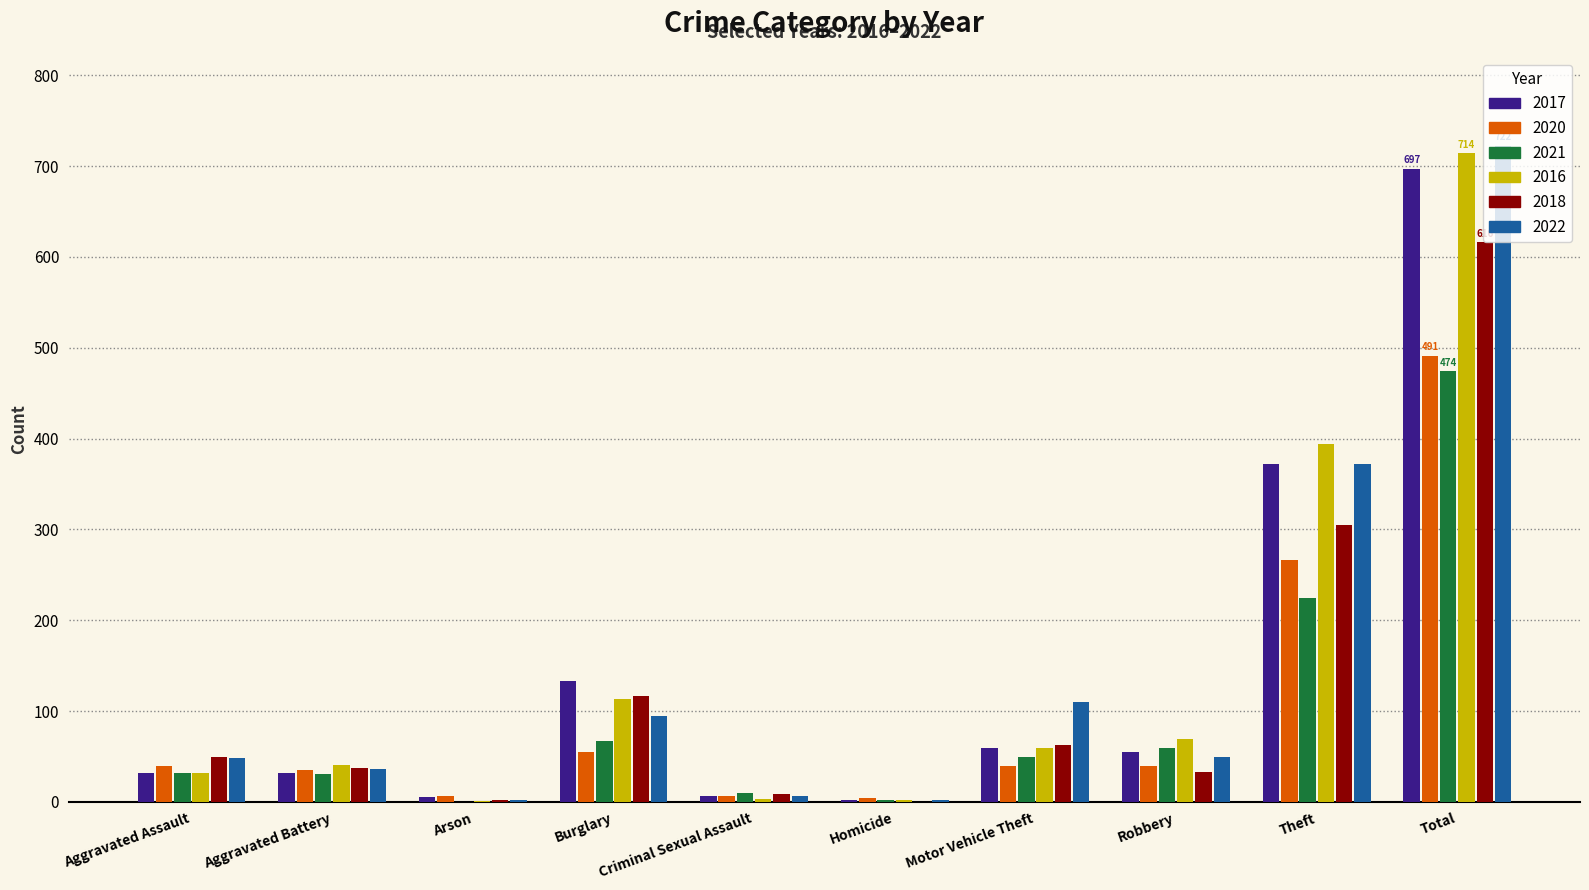

The value of 2018 at Burglary is 117. True or false?

True